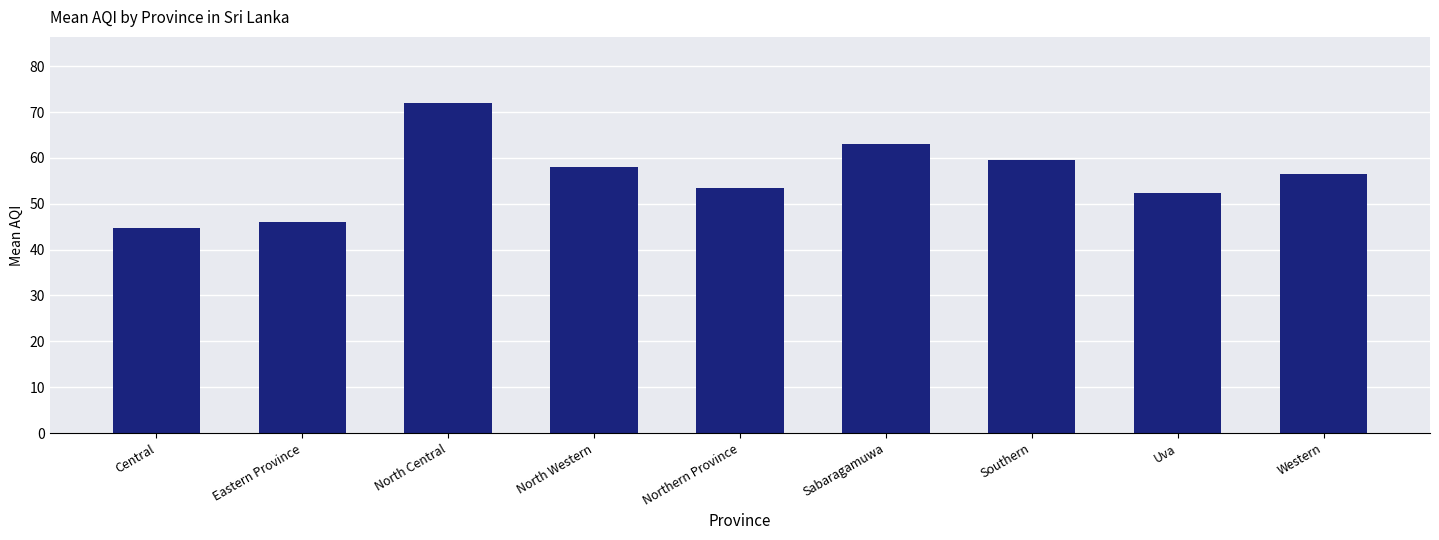

Which has a higher value, Southern or Uva?

Southern